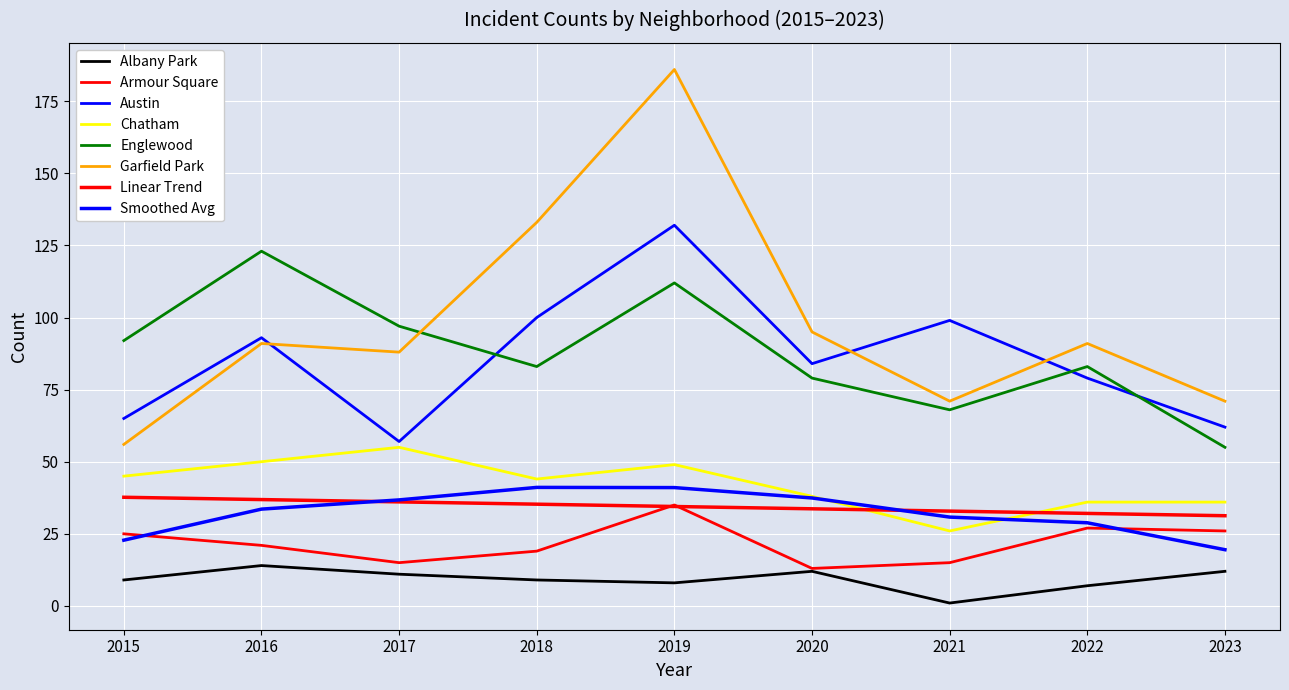

Does the chart display data point markers on the line(s)?

No